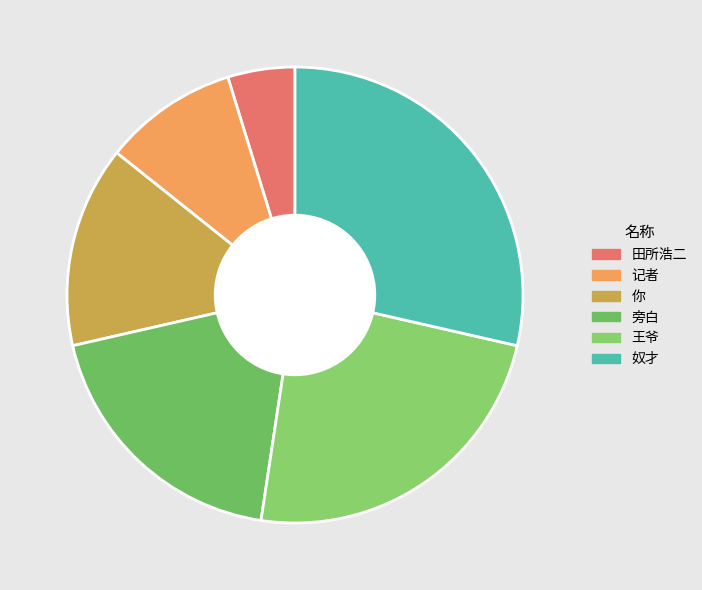

True or false: 田所浩二 accounts for 5% of the total.

True